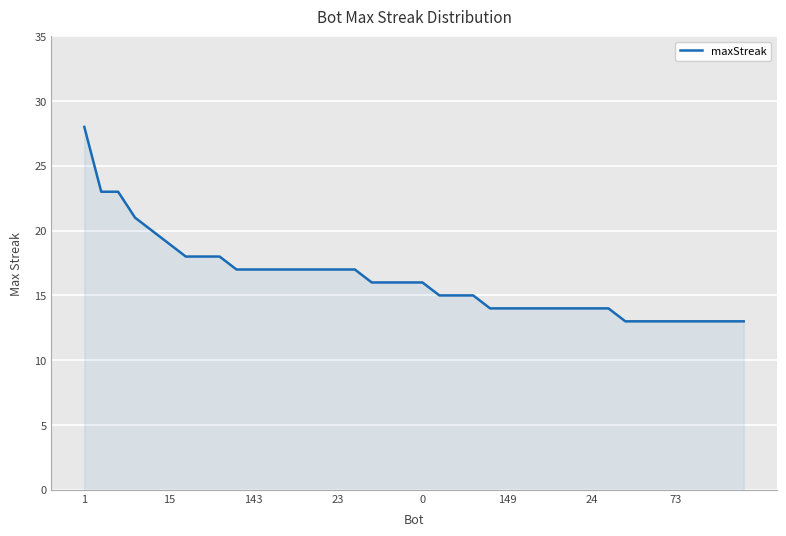

What is the smallest value displayed?

13